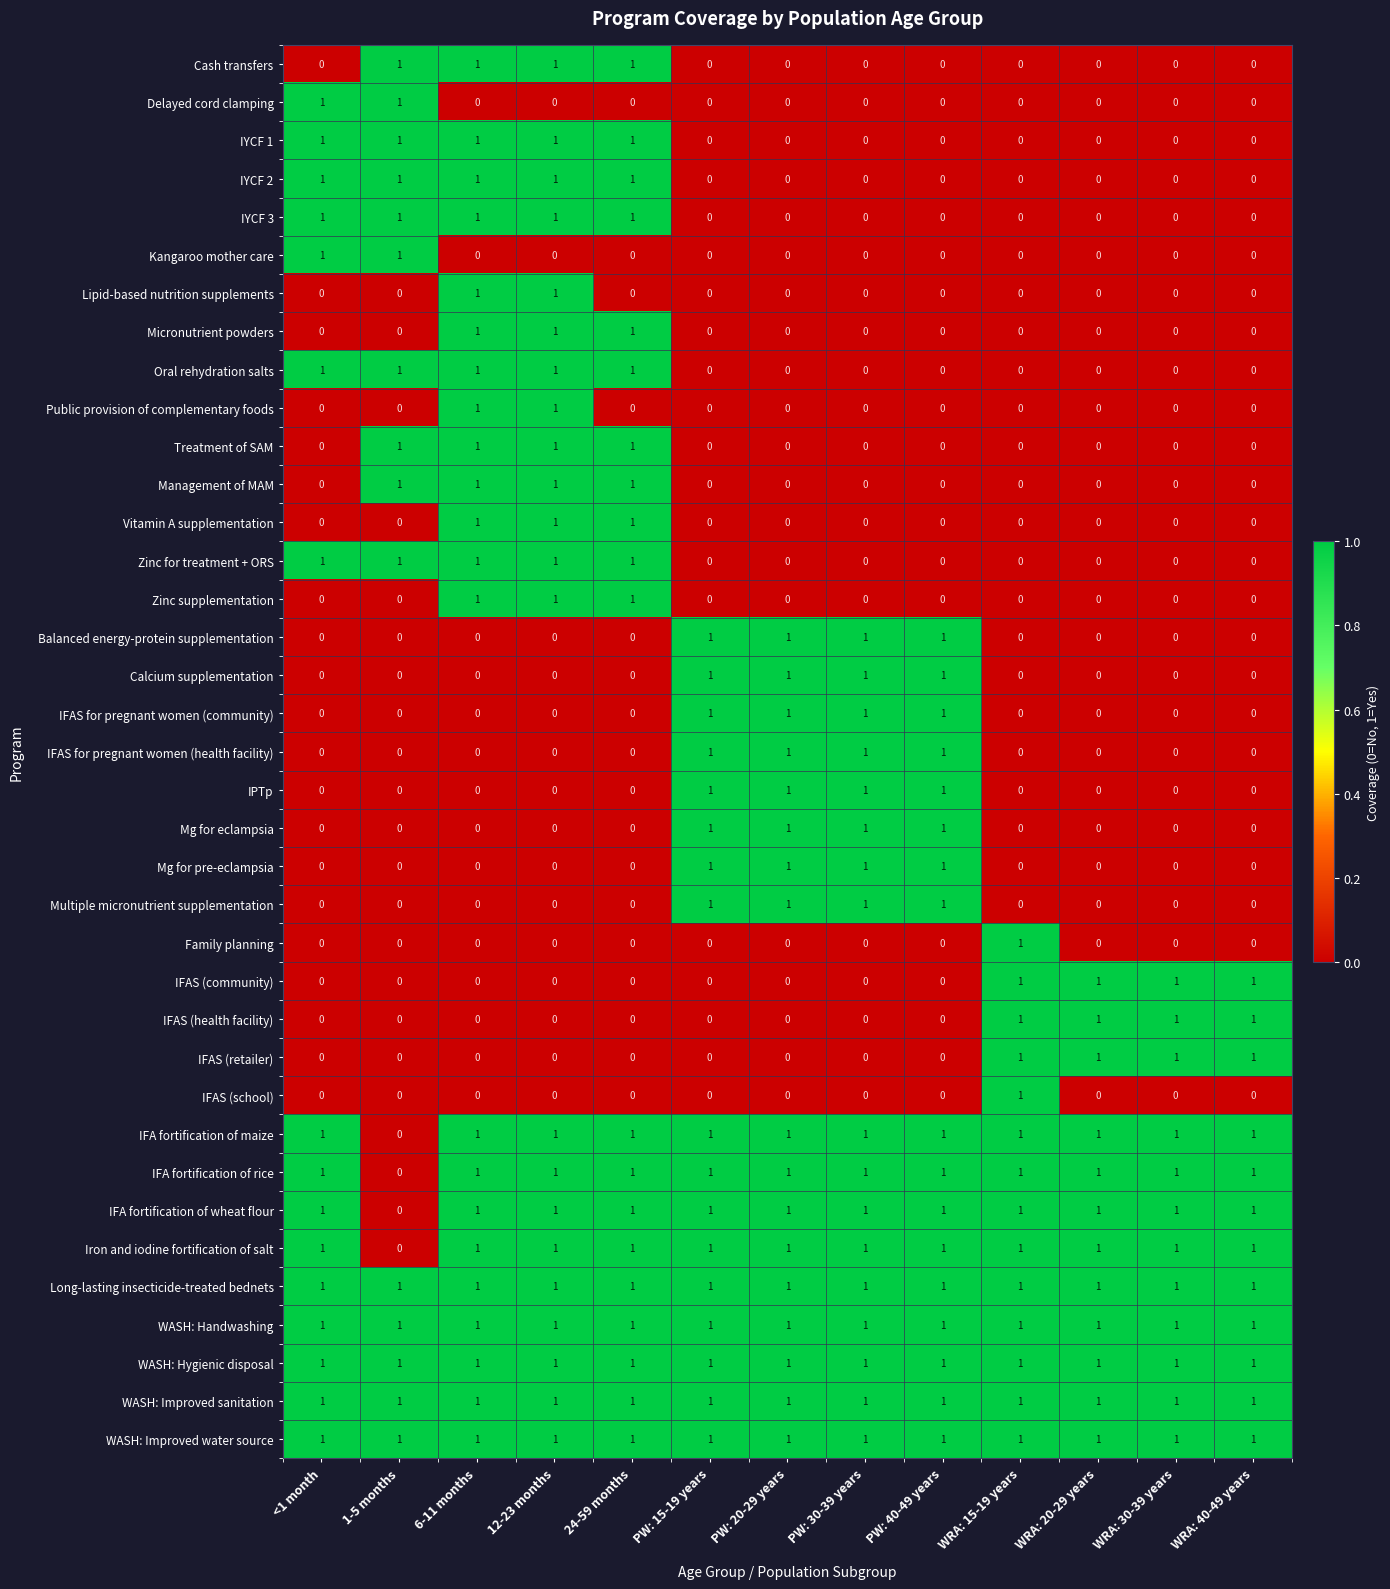

Is it true that IYCF 2 equals 0 at PW: 40-49 years?

True